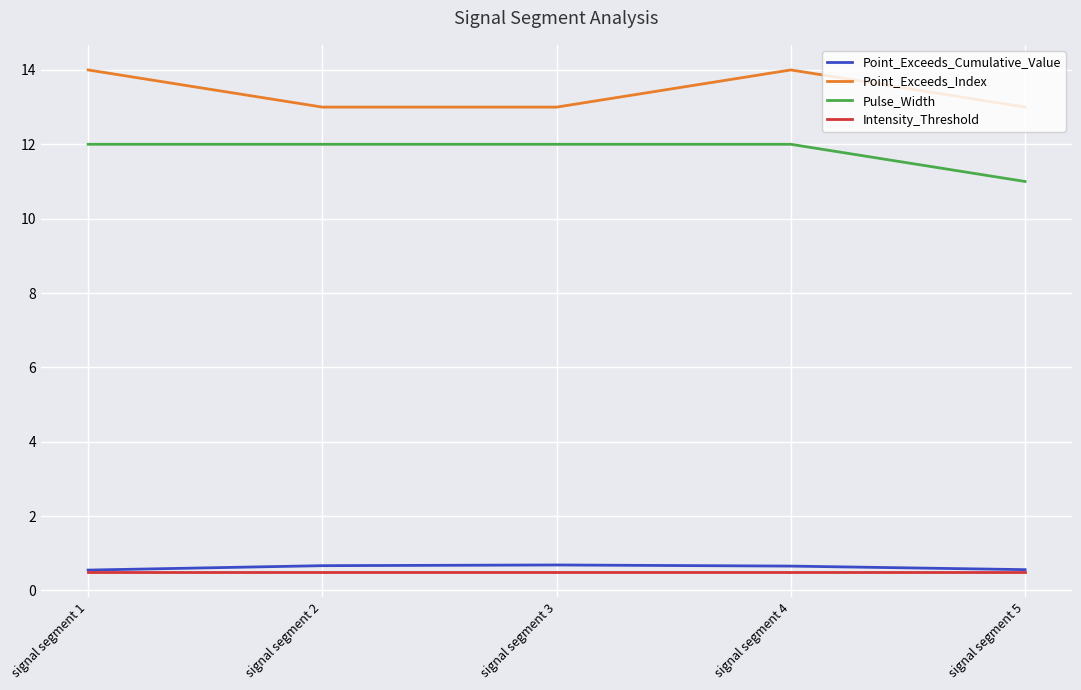

Is it true that Point_Exceeds_Index equals 13.0 at signal segment 3?

True